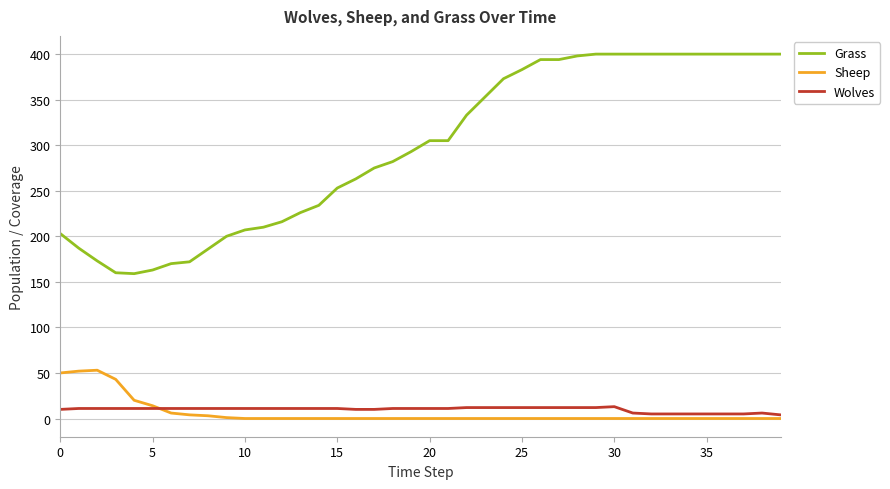

Does the chart display data point markers on the line(s)?

No